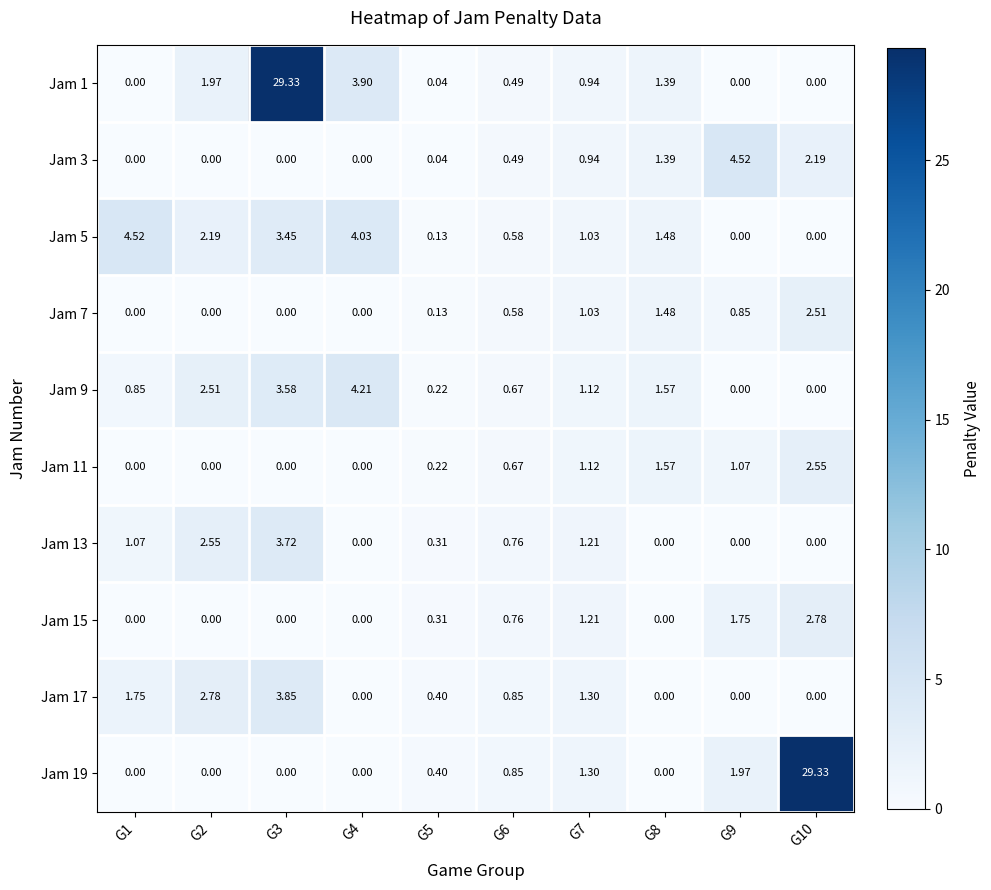

Is the value of Jam 1 at G7 greater than the value of Jam 15 at G1?

Yes